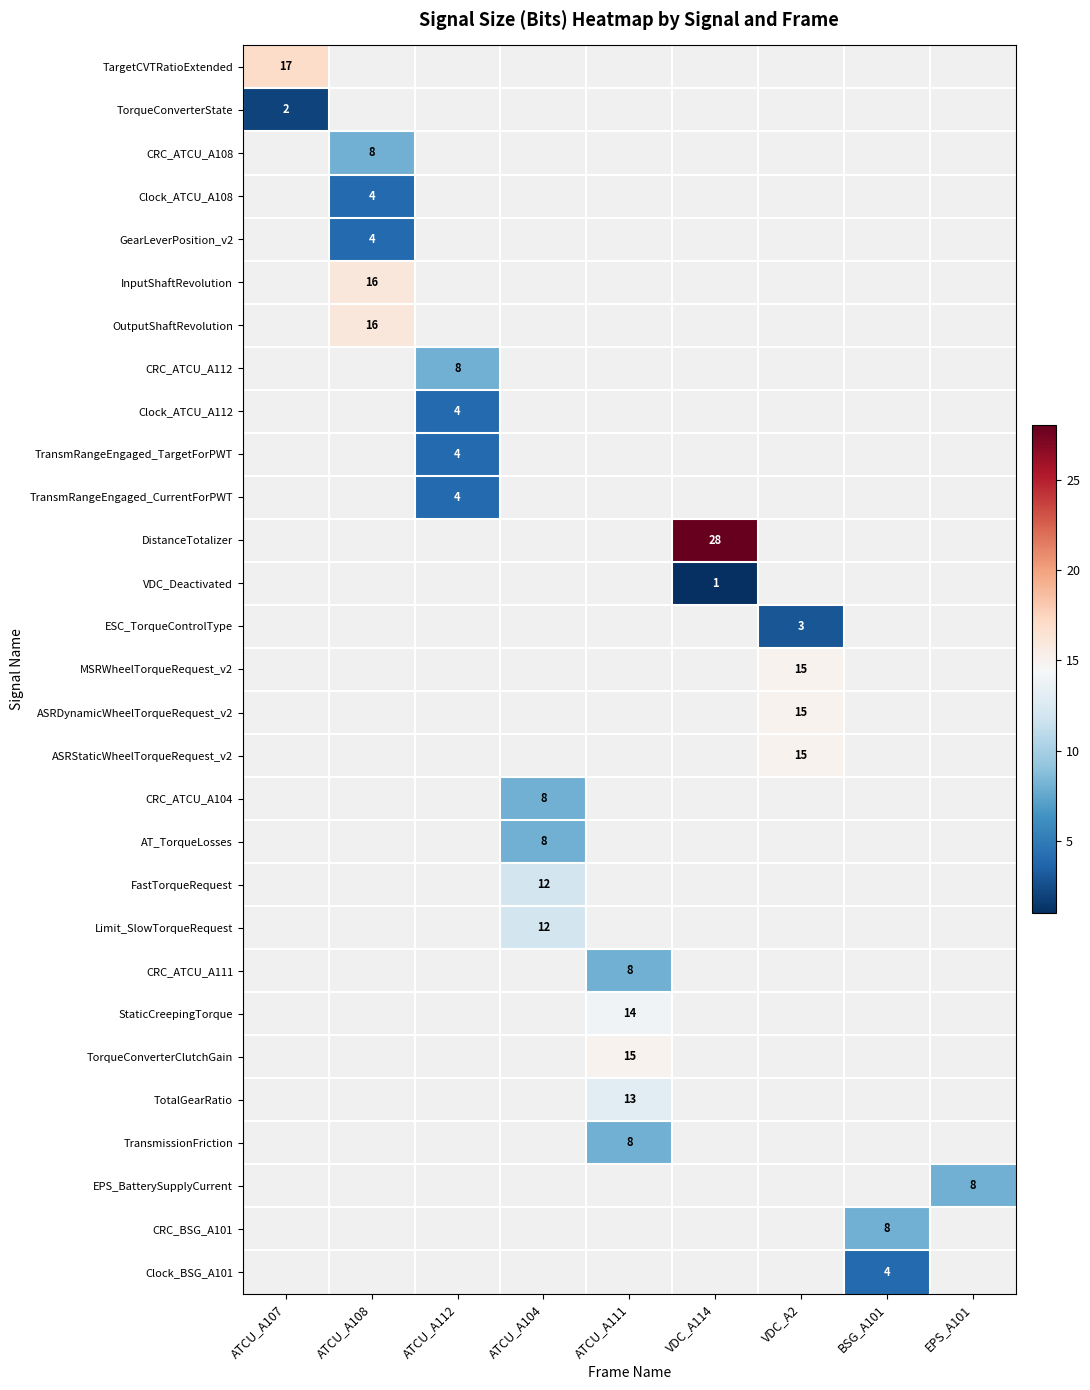

Between ATCU_A108 and ATCU_A107, which is larger?

ATCU_A107